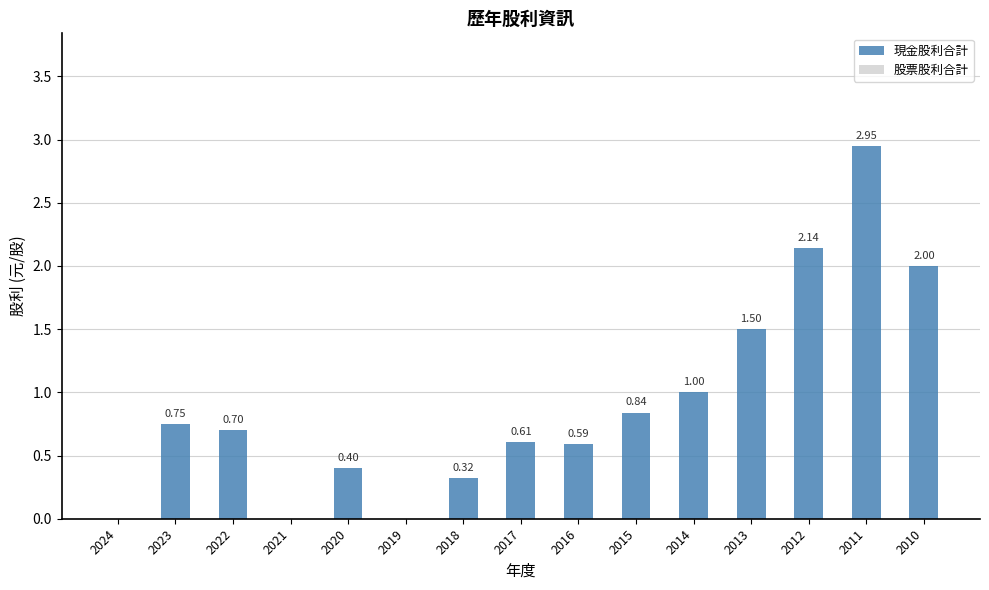

What is the sum of all values?

13.8